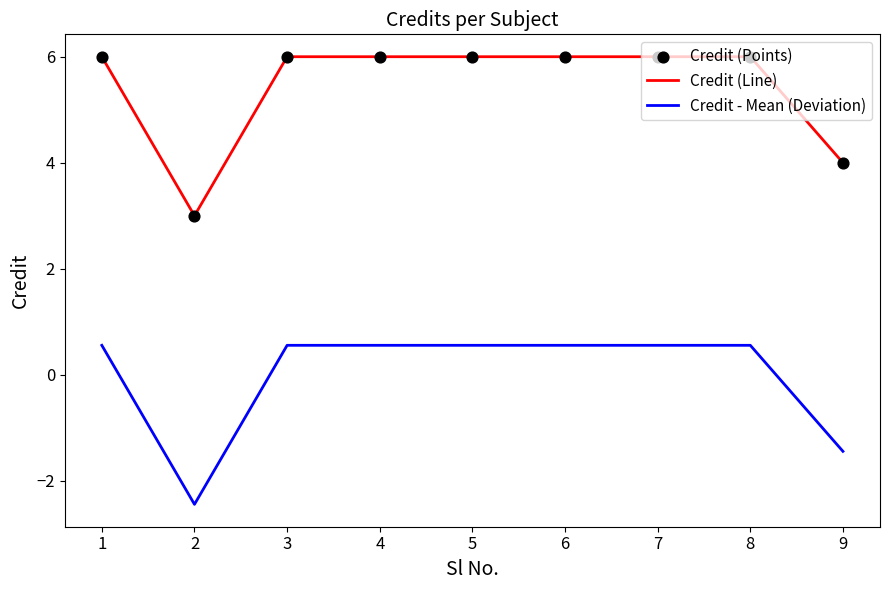

What is the total value across all series at 8?

6.6